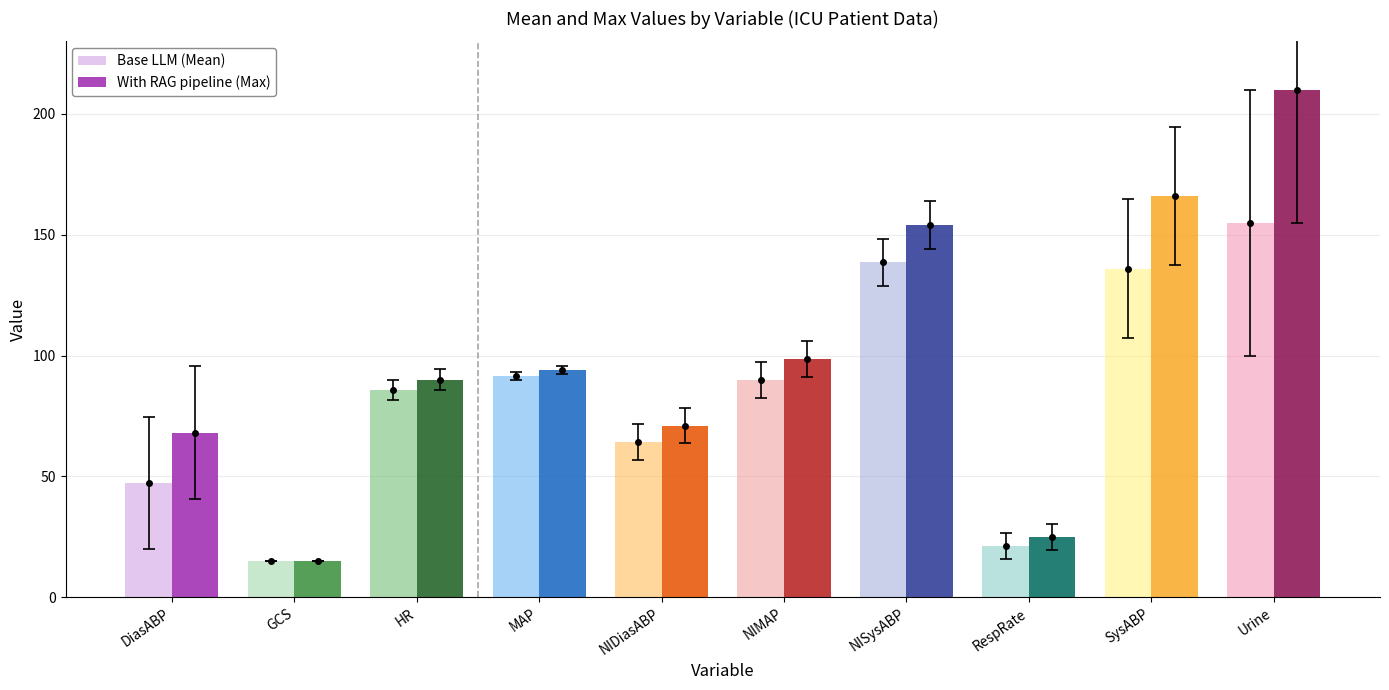

Read the Max Value value at GCS.

15.0